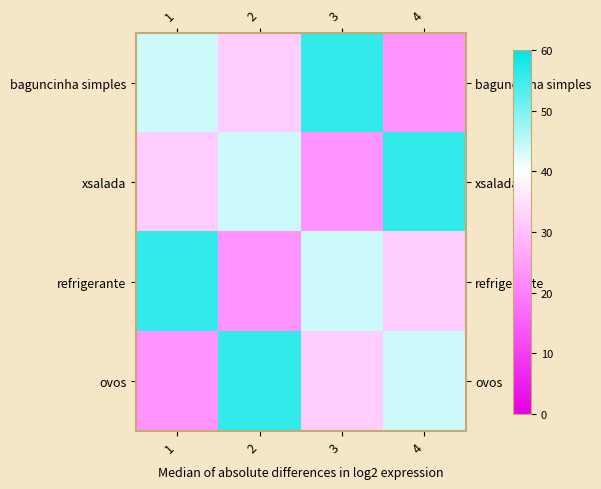

Reading right to left, transcribe all the data shown in this chart.

baguncinha simples: 4=23	3=56	2=32	1=44
xsalada: 4=56	3=23	2=44	1=32
refrigerante: 4=32	3=44	2=23	1=56
ovos: 4=44	3=32	2=56	1=23